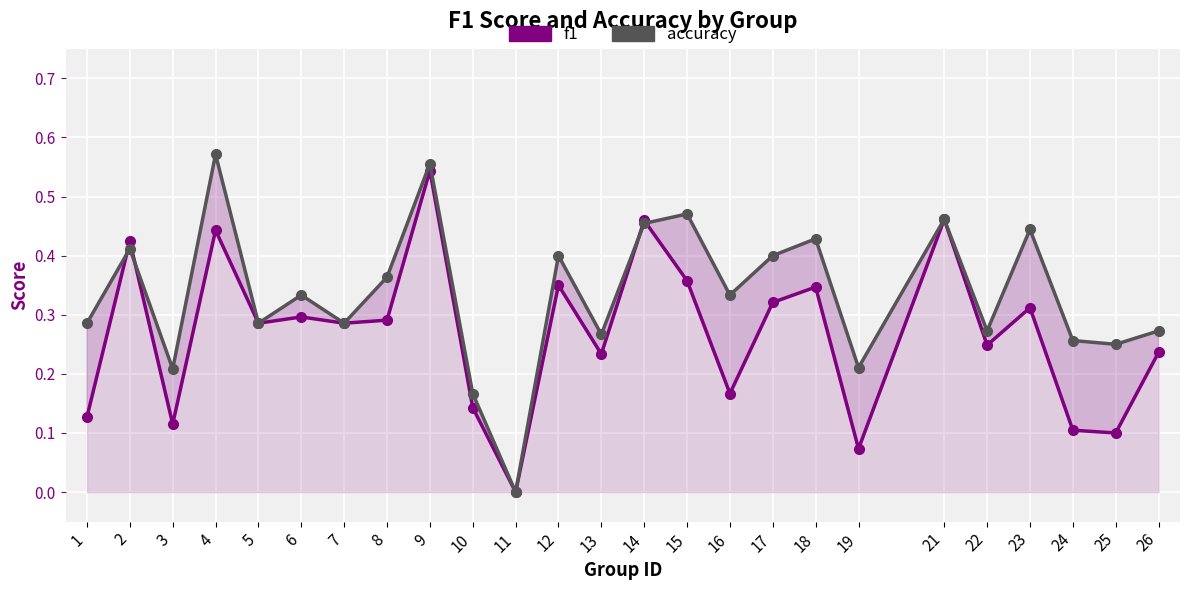

How many interior local valleys does the accuracy series have?

9